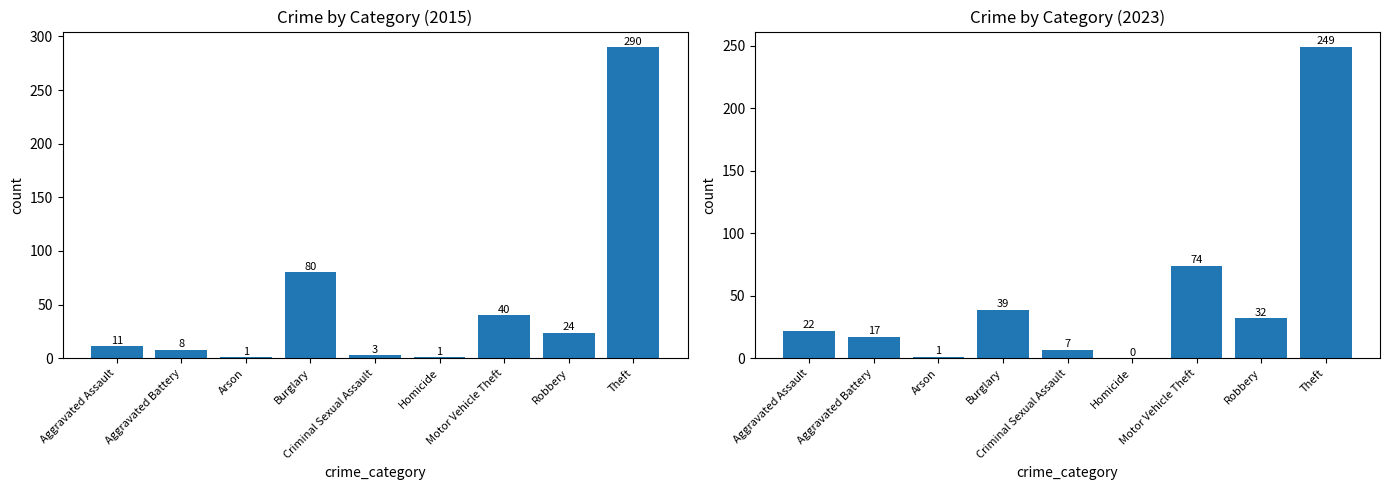

Is the value of 2015 at Homicide greater than the value of 2019 at Motor Vehicle Theft?

No